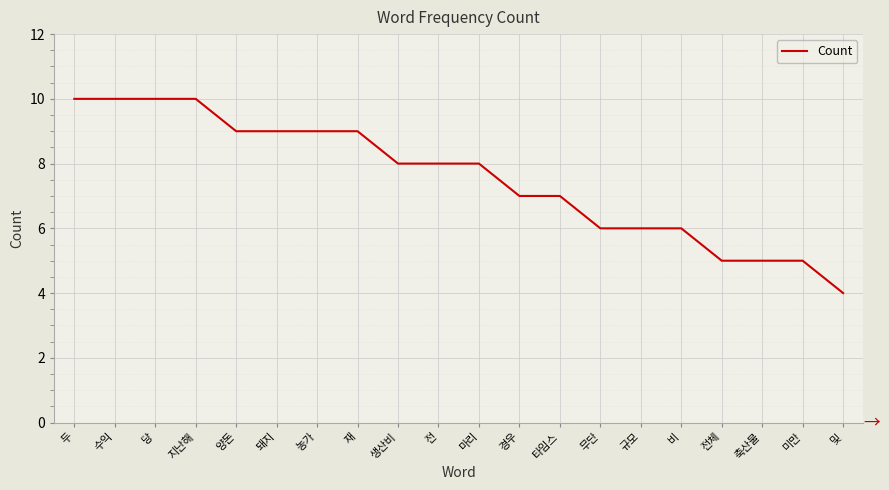

What is the maximum value shown in the chart?

10